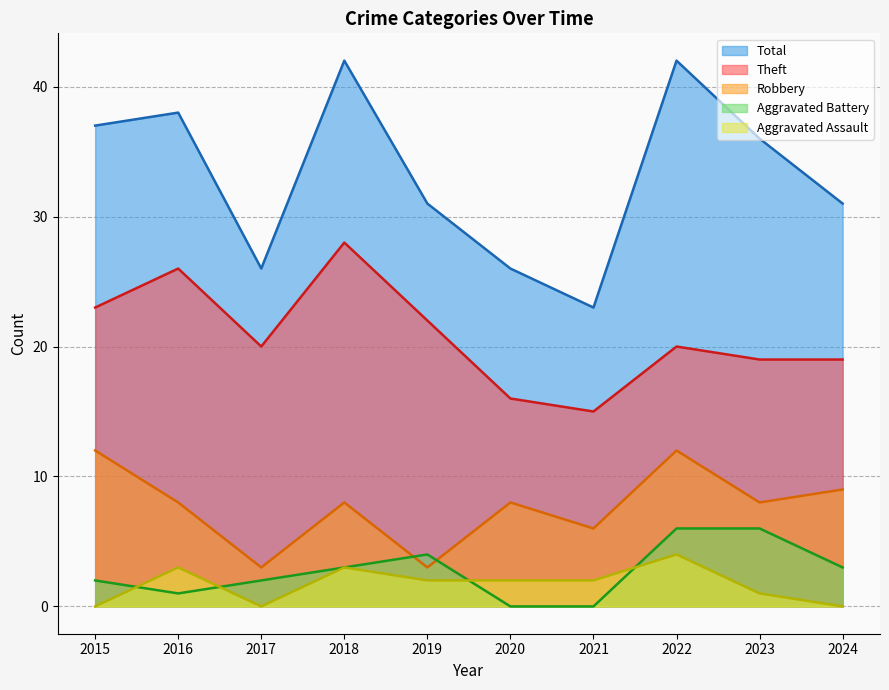

What is the value of the Aggravated Battery point at the 1st from the left?

2